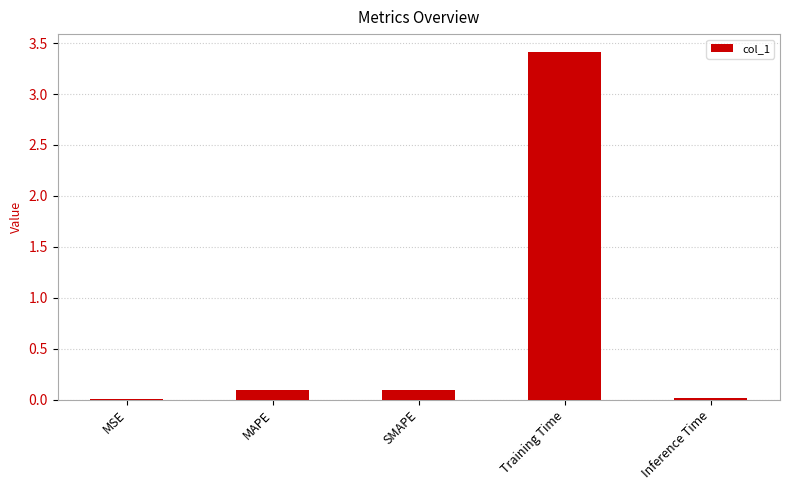

What is the greatest value displayed?

3.4